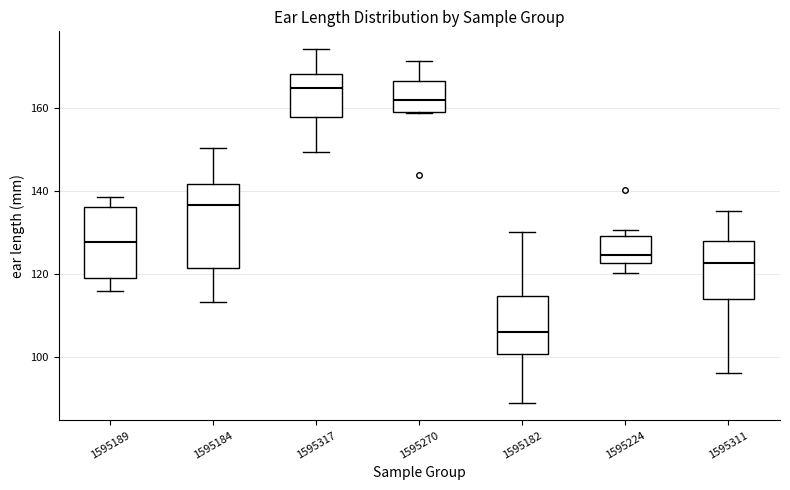

Which box's median line is the highest?

1595317